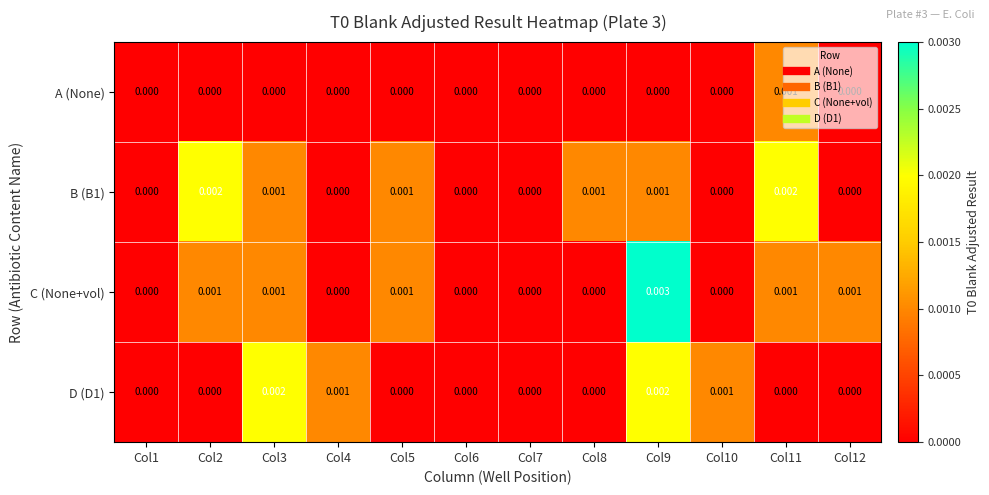

Which series has the widest spread of values?

C (None+vol)